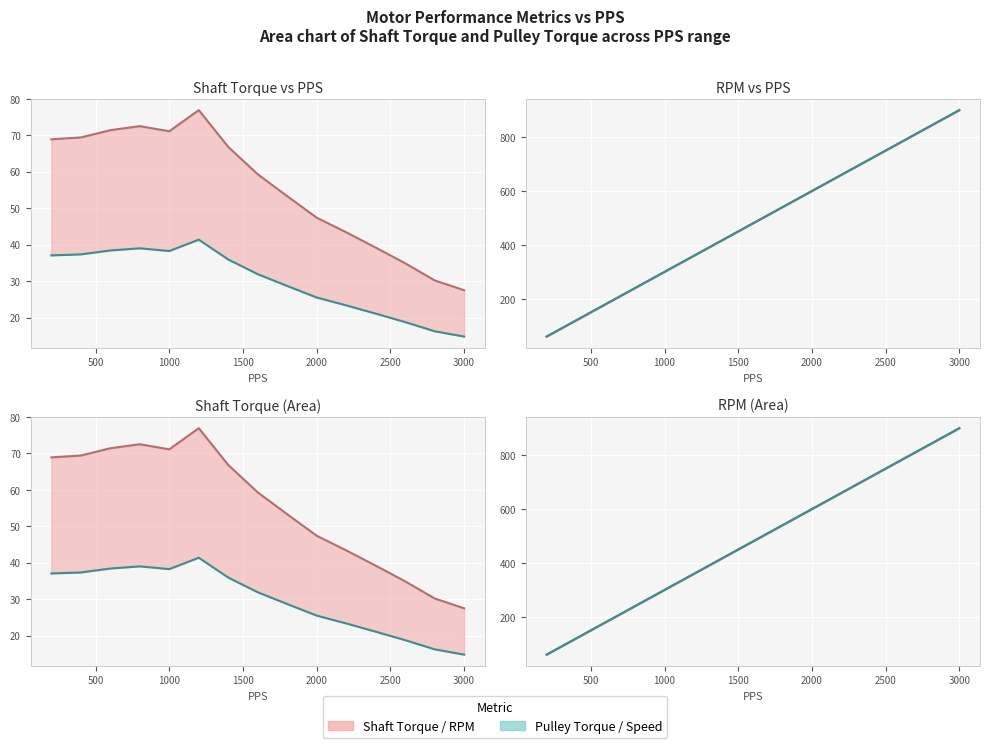

True or false: Speed has more than 2 points higher than both neighbors.

False